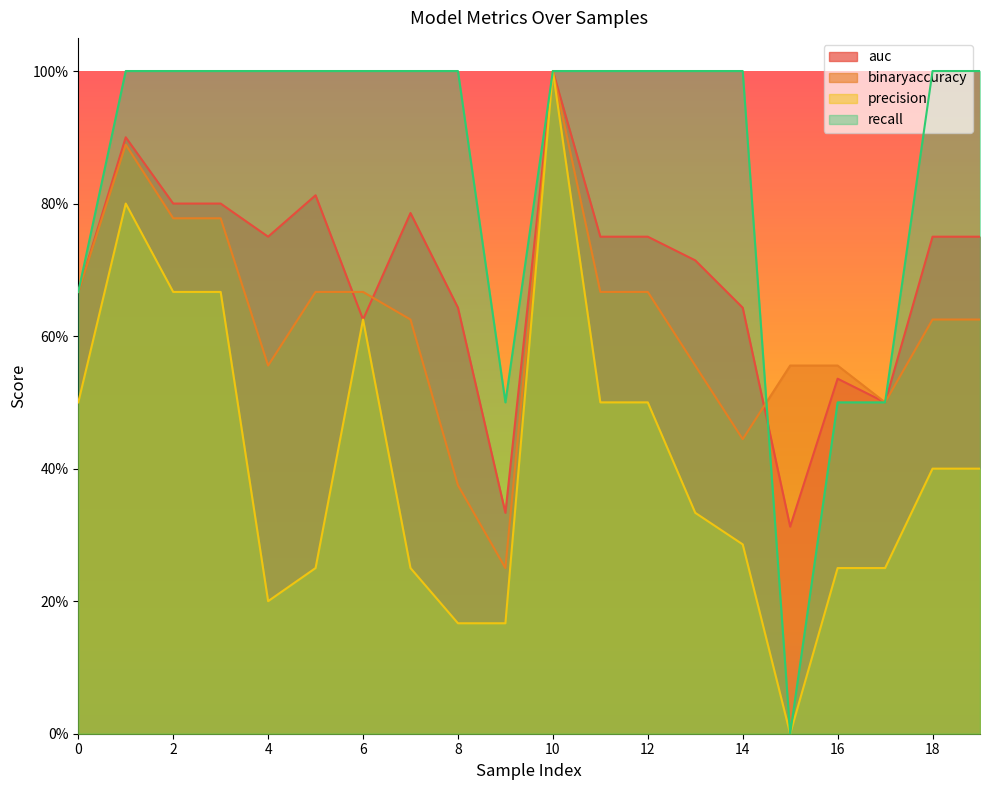

How many lines are shown in the chart?

4